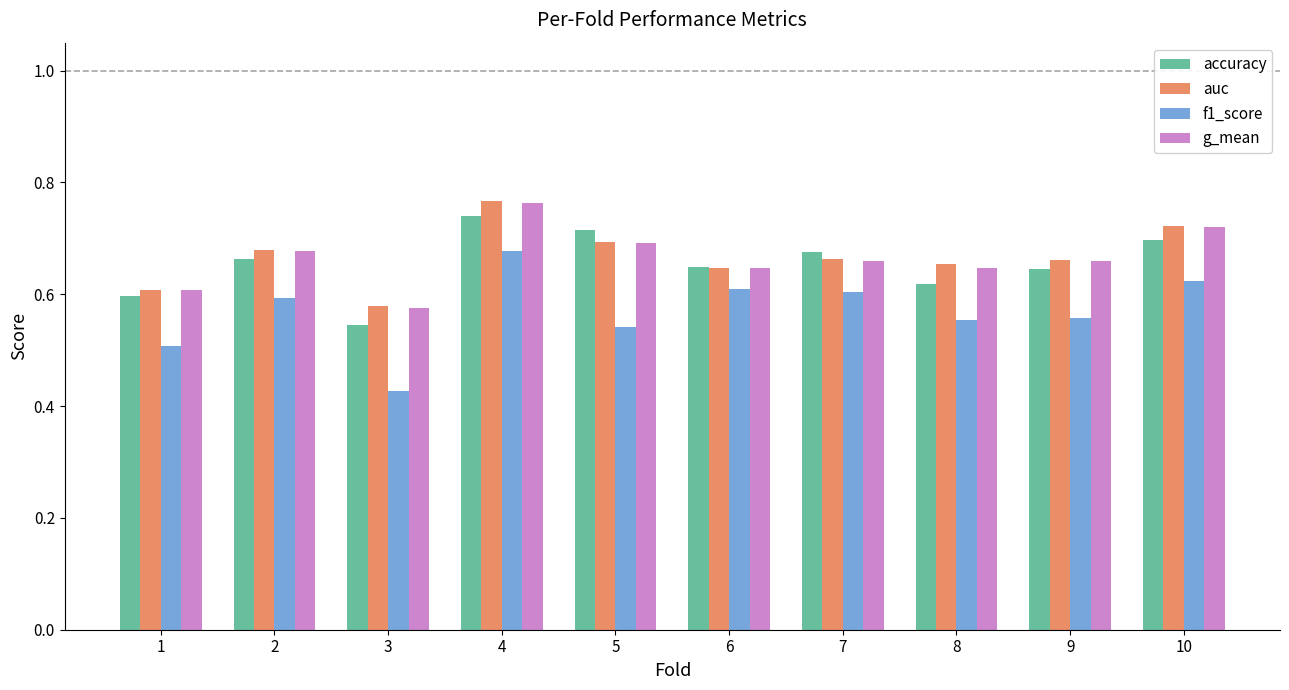

How many f1_score values are between 0 and 1?

10